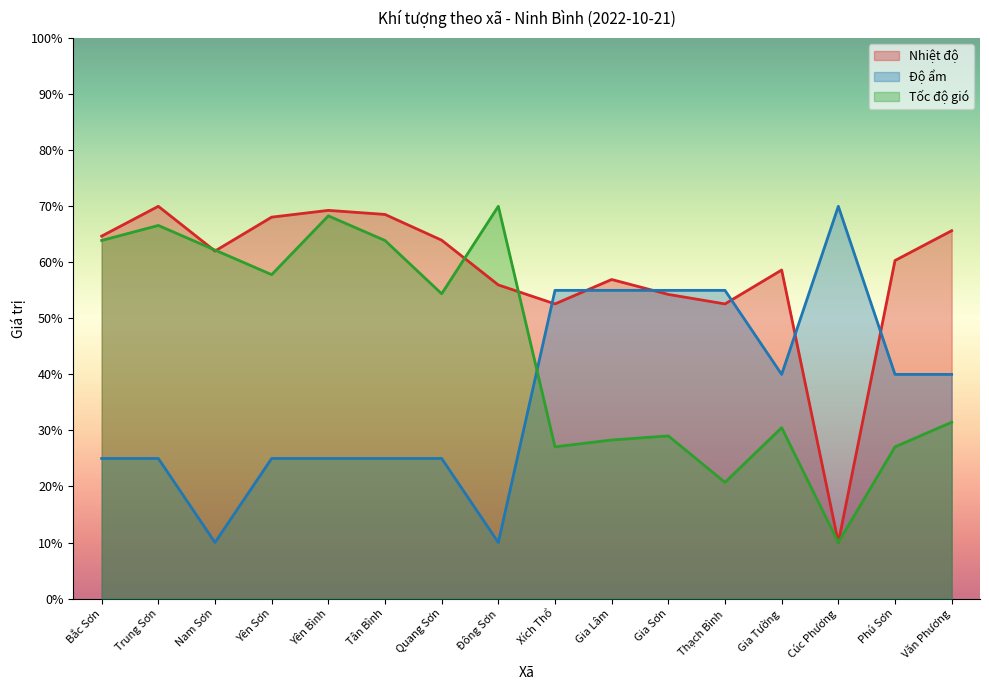

How many lines are shown in the chart?

3